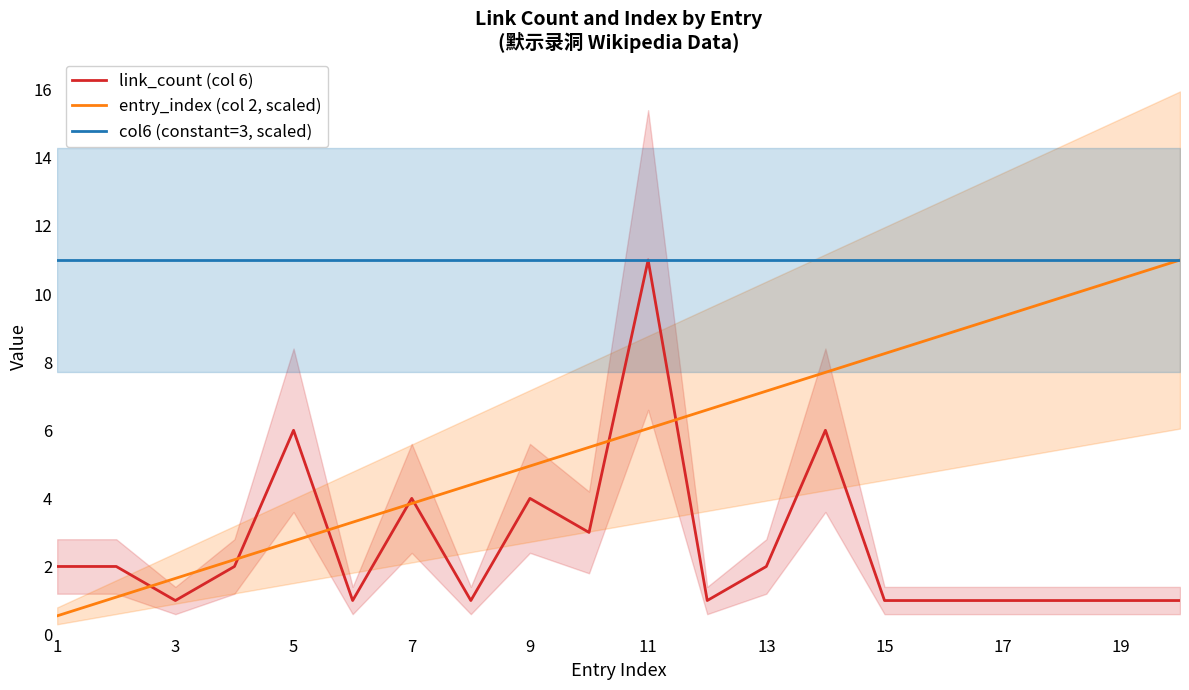

True or false: col6 (constant=3, scaled) and link_count (col 6) intersect in this chart.

False